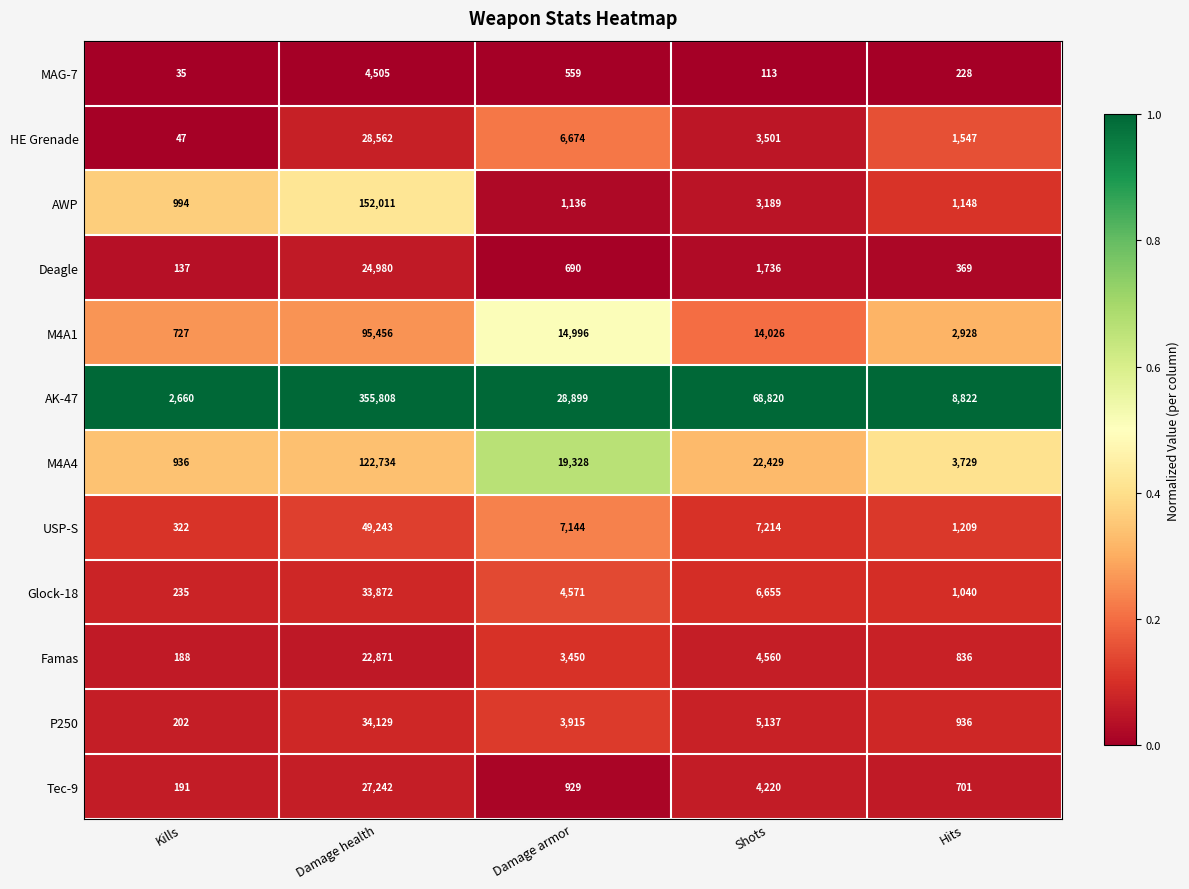

What is the difference between the AK-47 values at Damage armor and Hits?

20077